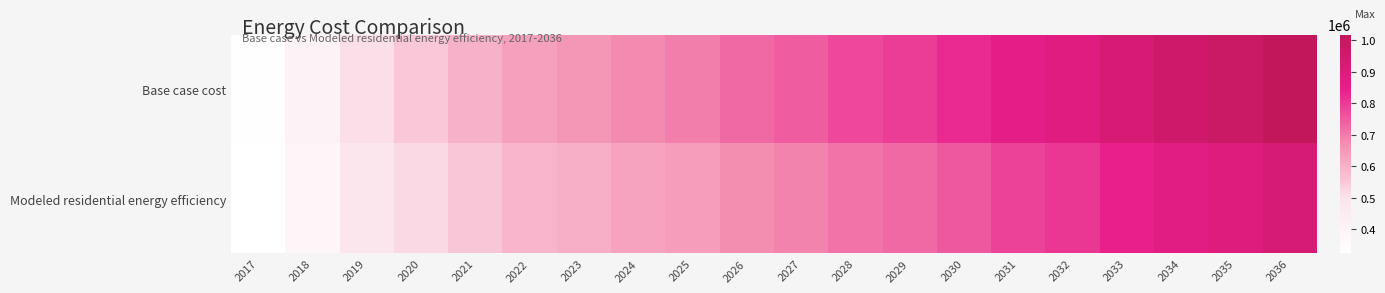

Rank the series by their maximum value, from highest to lowest.

Base case cost, Modeled residential energy efficiency